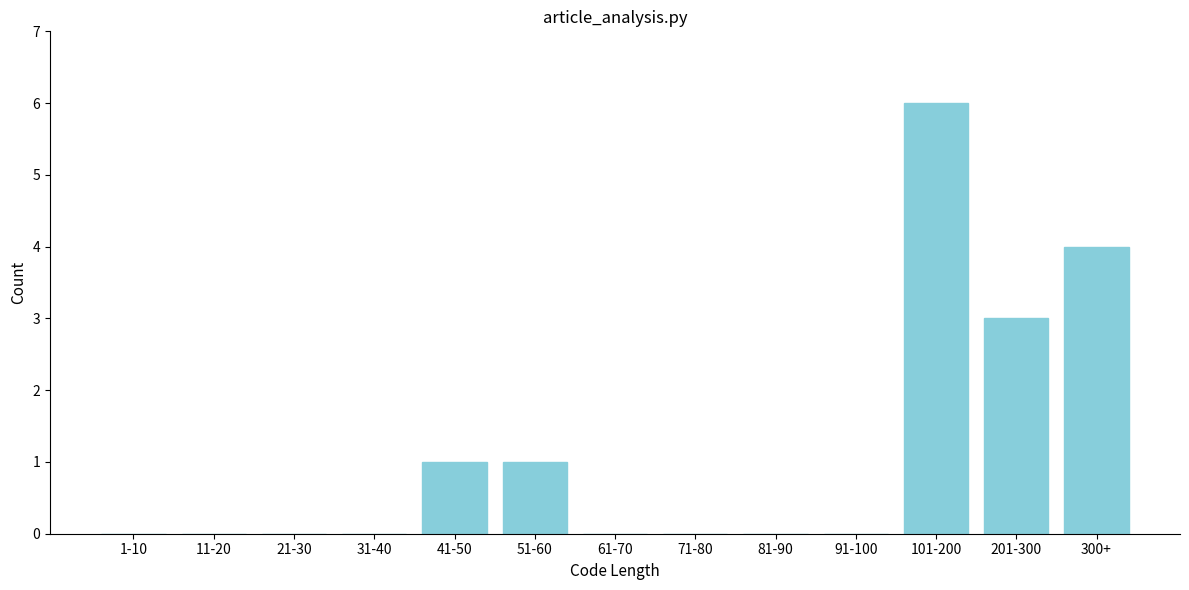

Reading left to right, transcribe all the data shown in this chart.

1-10=0	11-20=0	21-30=0	31-40=0	41-50=1	51-60=1	61-70=0	71-80=0	81-90=0	91-100=0	101-200=6	201-300=3	300+=4